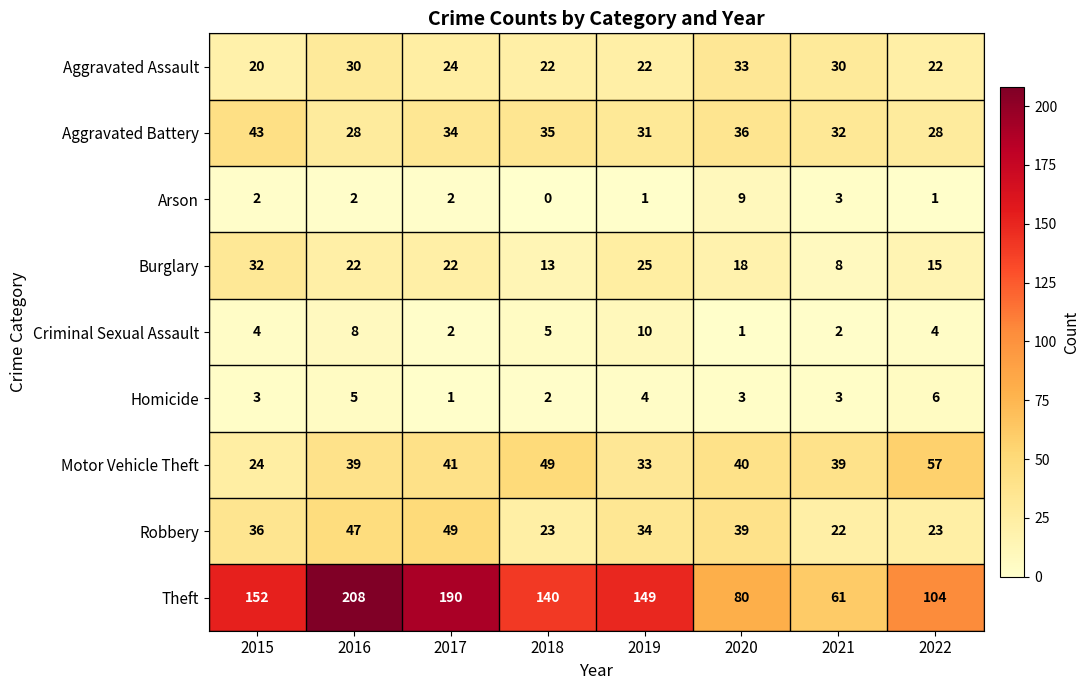

What is the greatest value displayed?

208